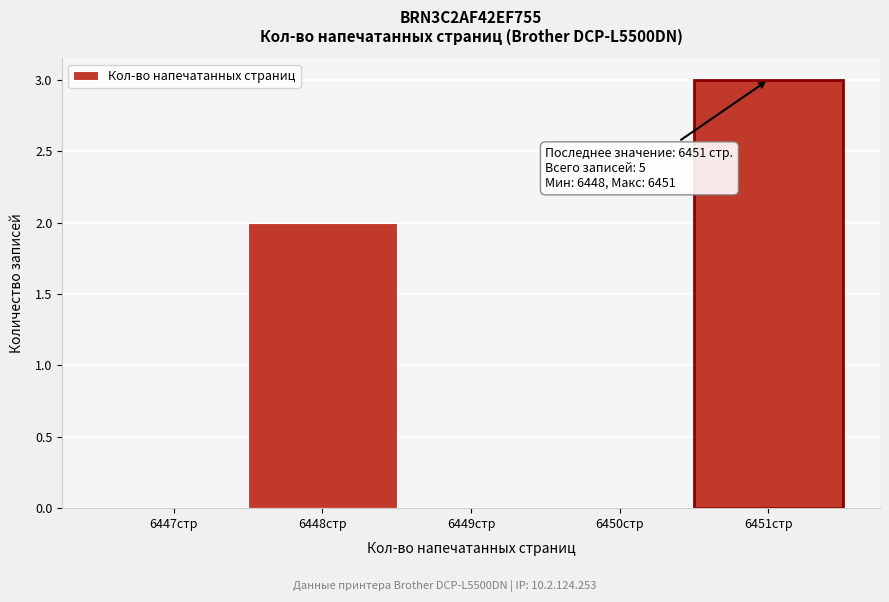

Reading right to left, transcribe all the data shown in this chart.

6451стр=3	6450стр=0	6449стр=0	6448стр=2	6447стр=0